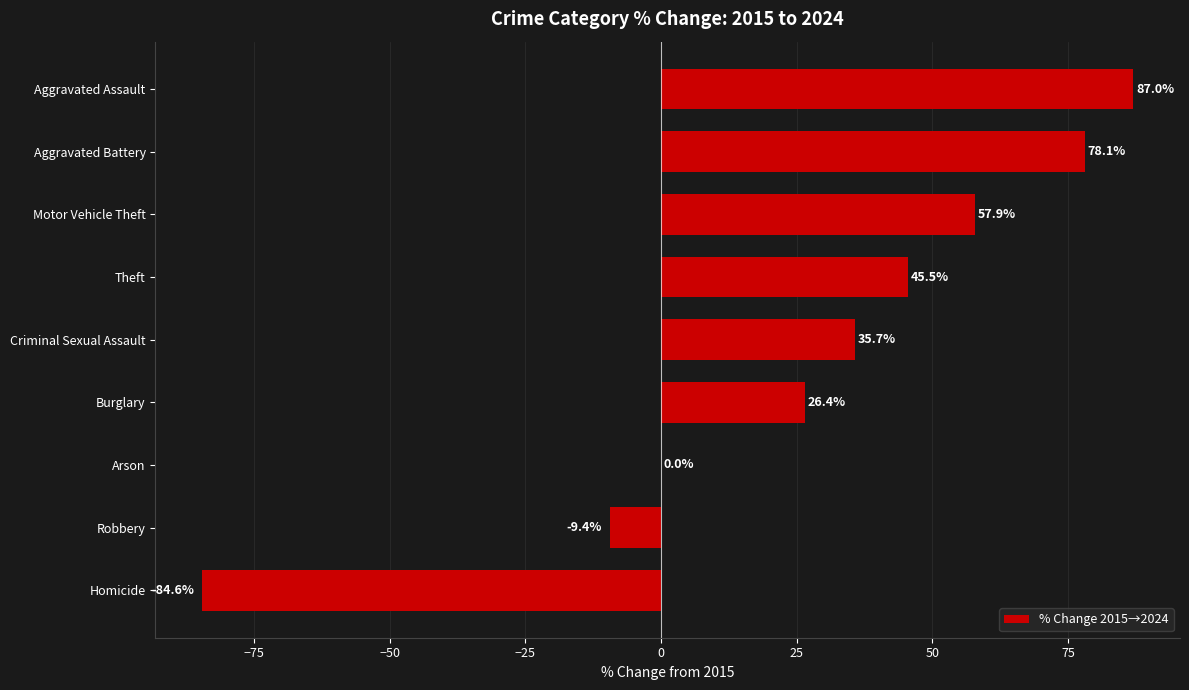

Reading bottom to top, extract all data points from this chart.

Homicide=-84.6	Robbery=-9.4	Arson=0.0	Burglary=26.4	Criminal Sexual Assault=35.7	Theft=45.5	Motor Vehicle Theft=57.9	Aggravated Battery=78.1	Aggravated Assault=87.0